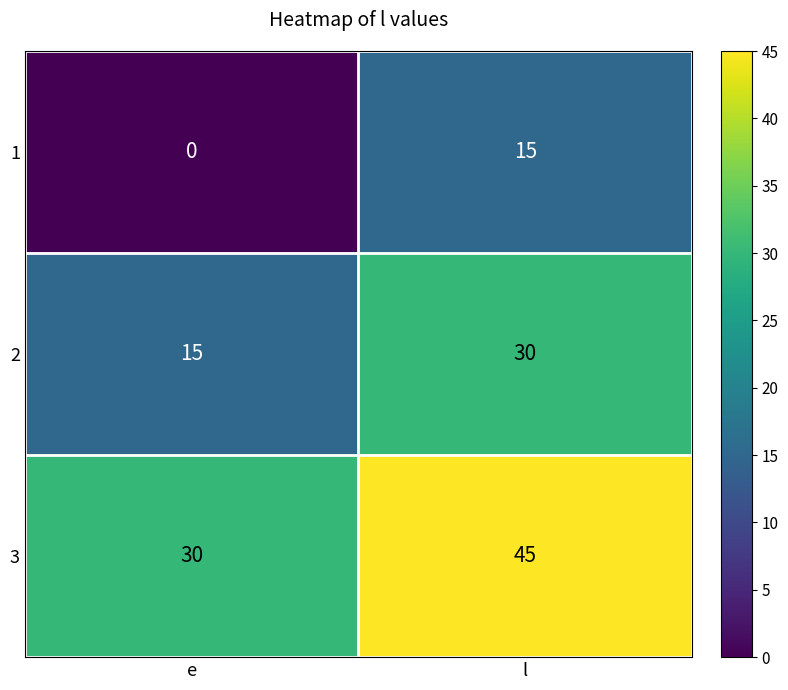

What is the difference between the highest and lowest values at l?

30